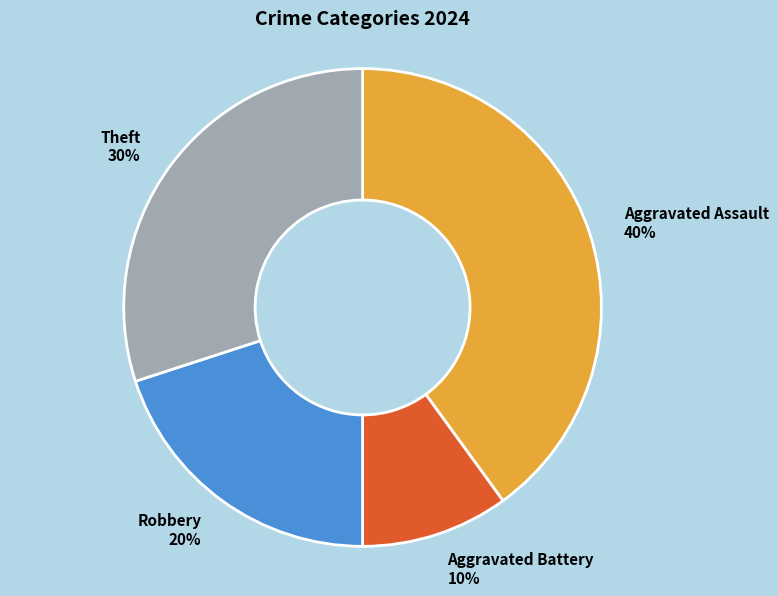

Is it true that Aggravated Battery is 4% of the pie?

False